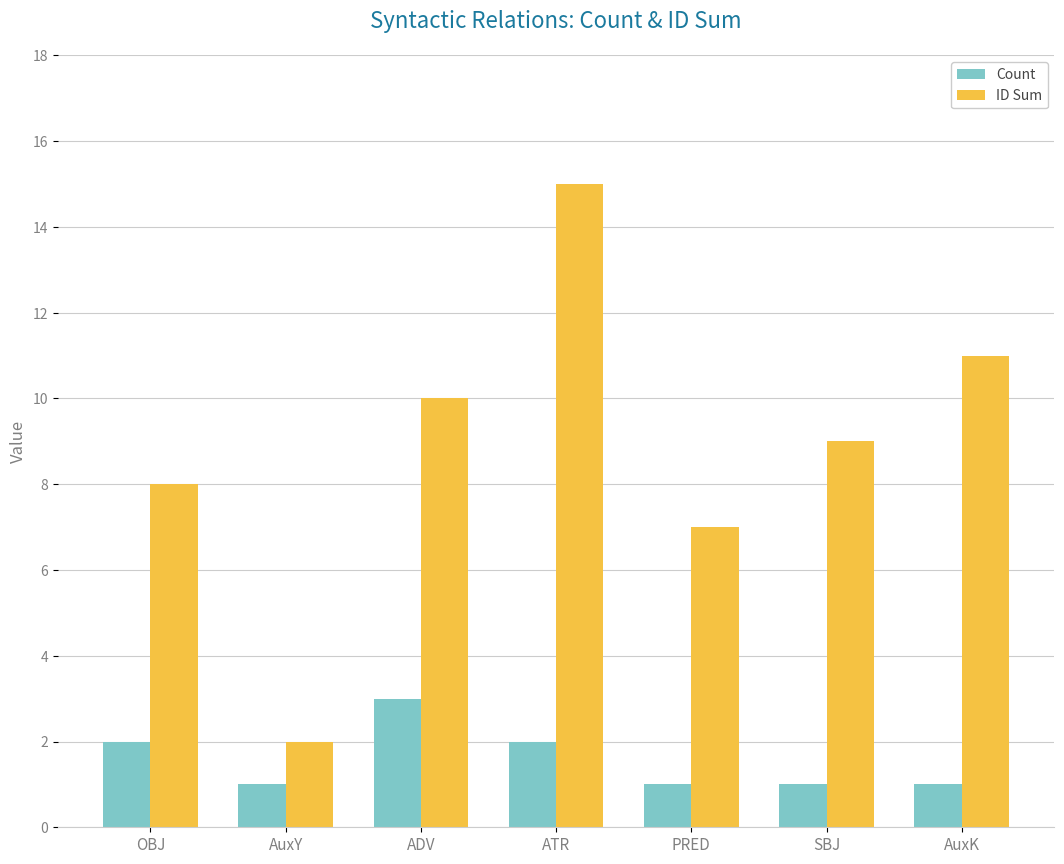

What value does the ID Sum series have at AuxK?

11